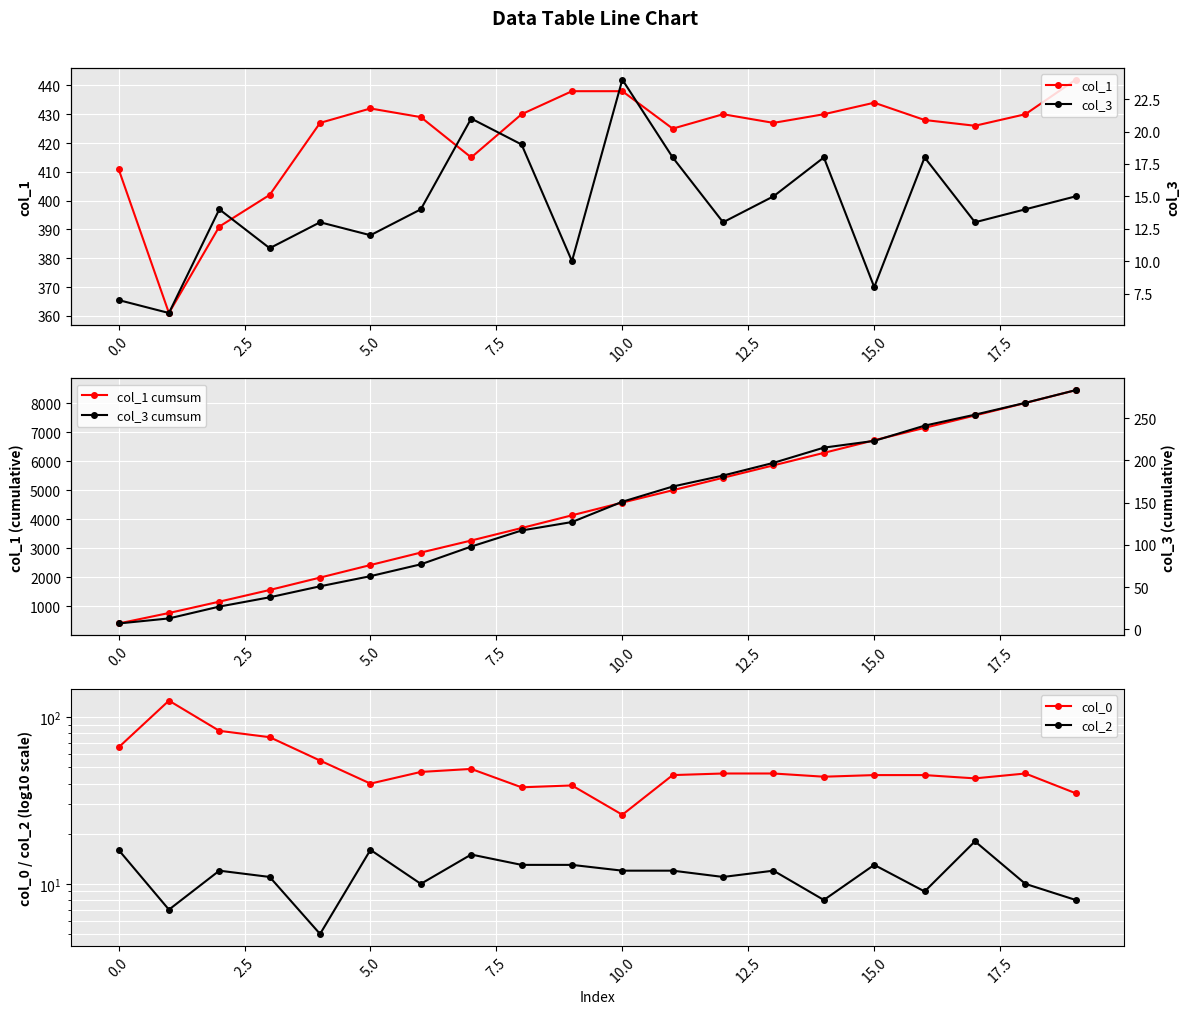

True or false: col_1 cumsum and col_3 intersect in this chart.

False